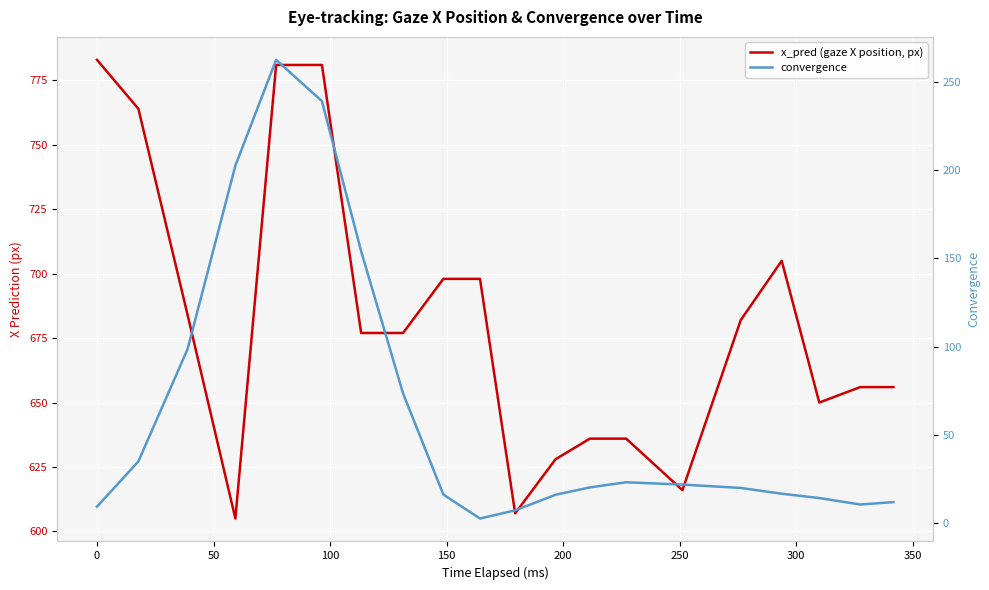

What is the minimum value shown in the chart?

2.5